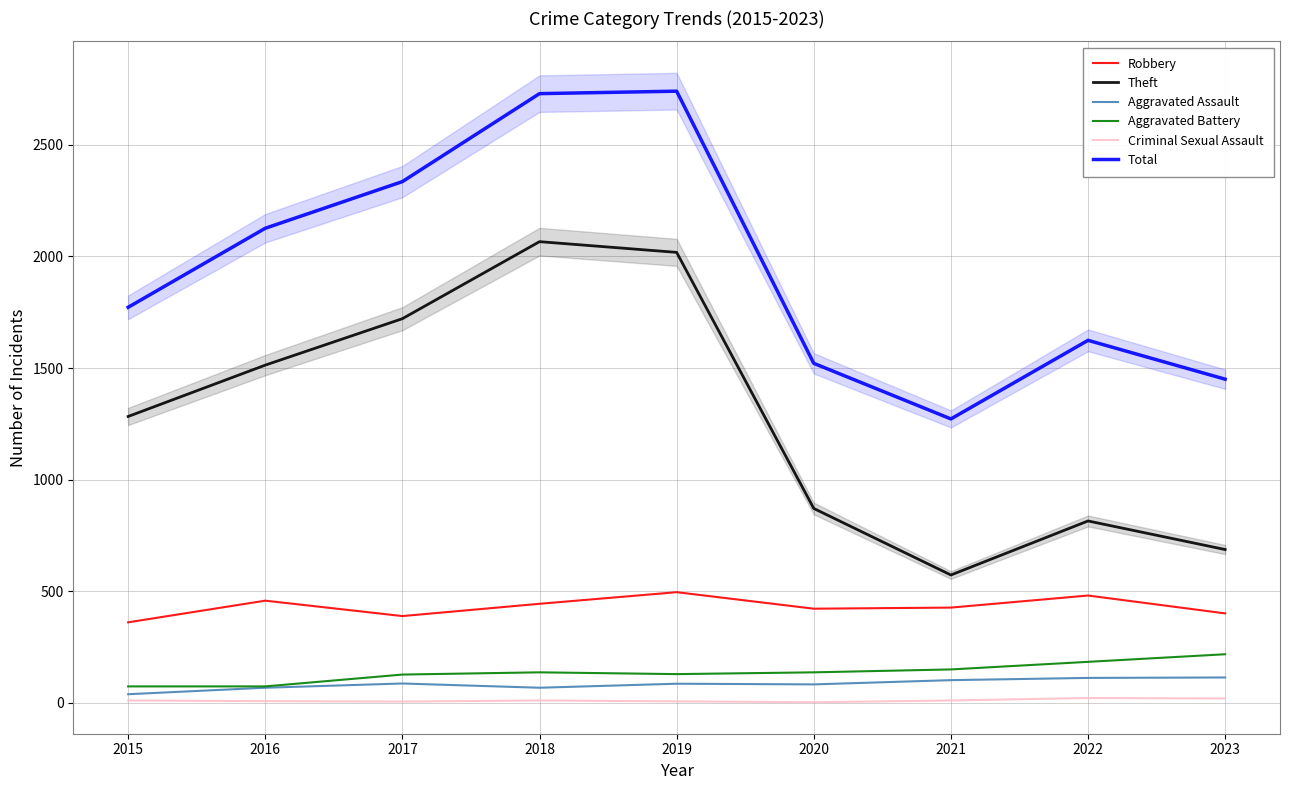

Reading right to left, list all the values displayed in this chart.

Robbery: 2023=401	2022=481	2021=427	2020=422	2019=496	2018=444	2017=389	2016=458	2015=361
Theft: 2023=687	2022=815	2021=573	2020=871	2019=2018	2018=2066	2017=1721	2016=1513	2015=1283
Aggravated Assault: 2023=114	2022=112	2021=102	2020=83	2019=86	2018=68	2017=87	2016=68	2015=39
Aggravated Battery: 2023=218	2022=184	2021=150	2020=137	2019=129	2018=137	2017=127	2016=74	2015=74
Criminal Sexual Assault: 2023=20	2022=22	2021=11	2020=3	2019=7	2018=11	2017=6	2016=8	2015=11
Total: 2023=1450	2022=1624	2021=1272	2020=1521	2019=2740	2018=2729	2017=2335	2016=2126	2015=1772